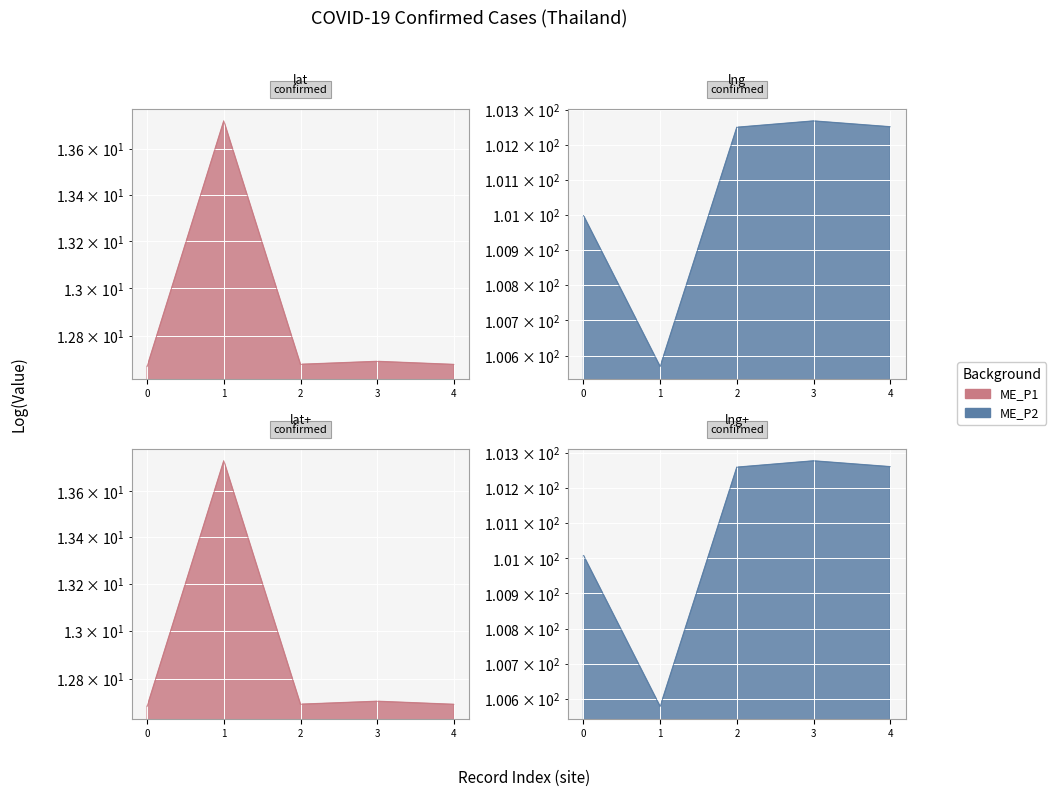

Count the lat values in the range 12 to 13.

4